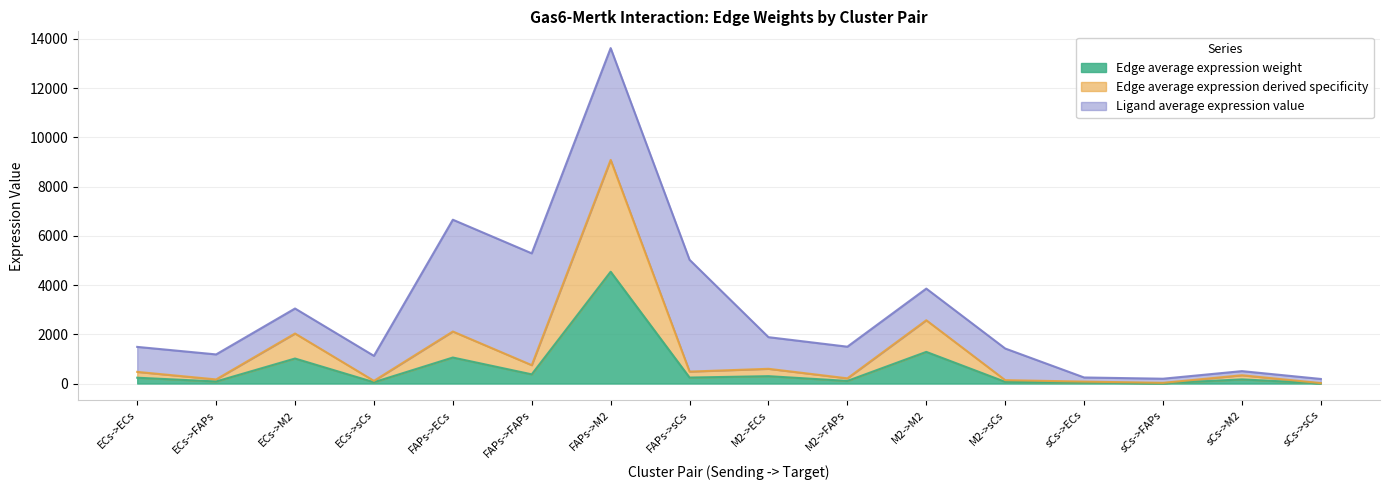

True or false: Edge average expression derived specificity and Edge average expression weight intersect in this chart.

False